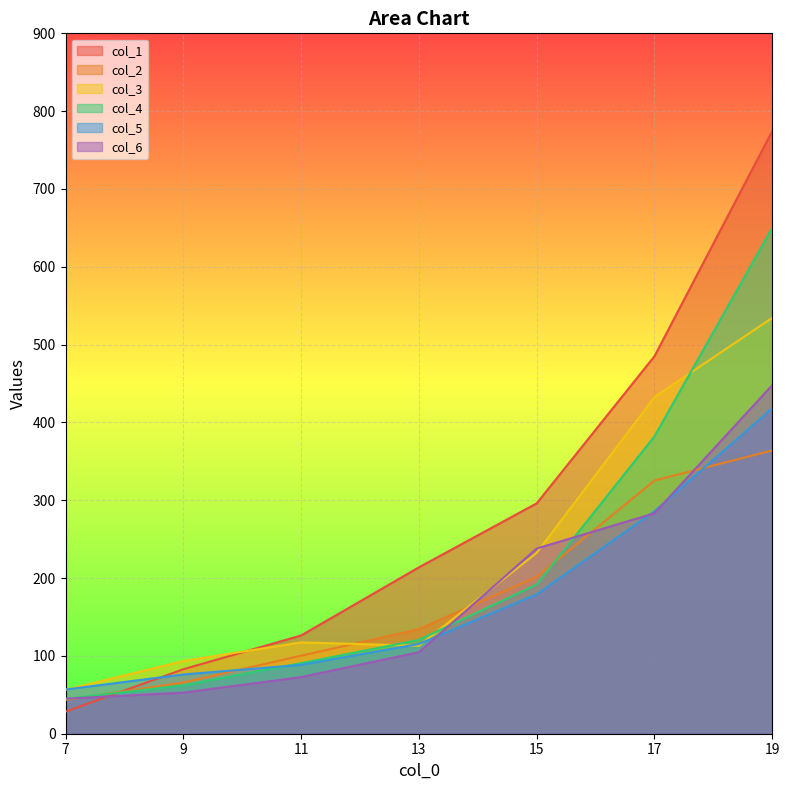

Is it true that col_6 equals 28.8 at 7?

False